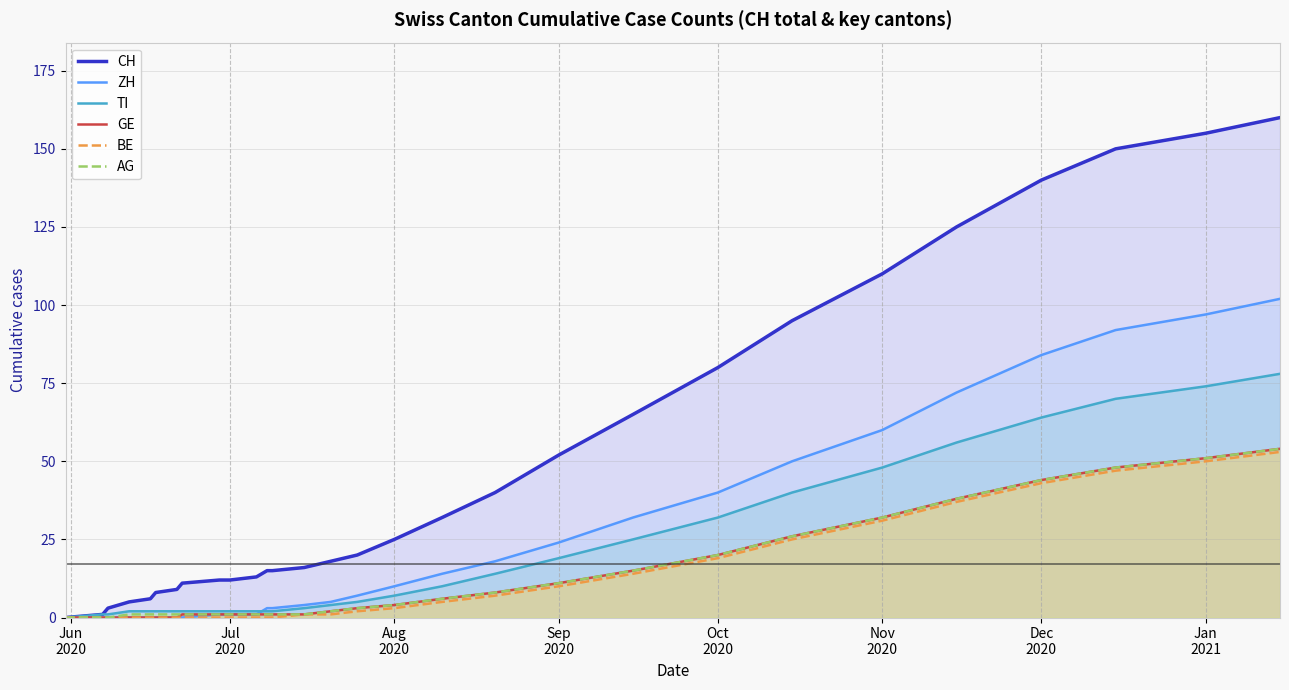

True or false: AG and TI cross at least once.

False